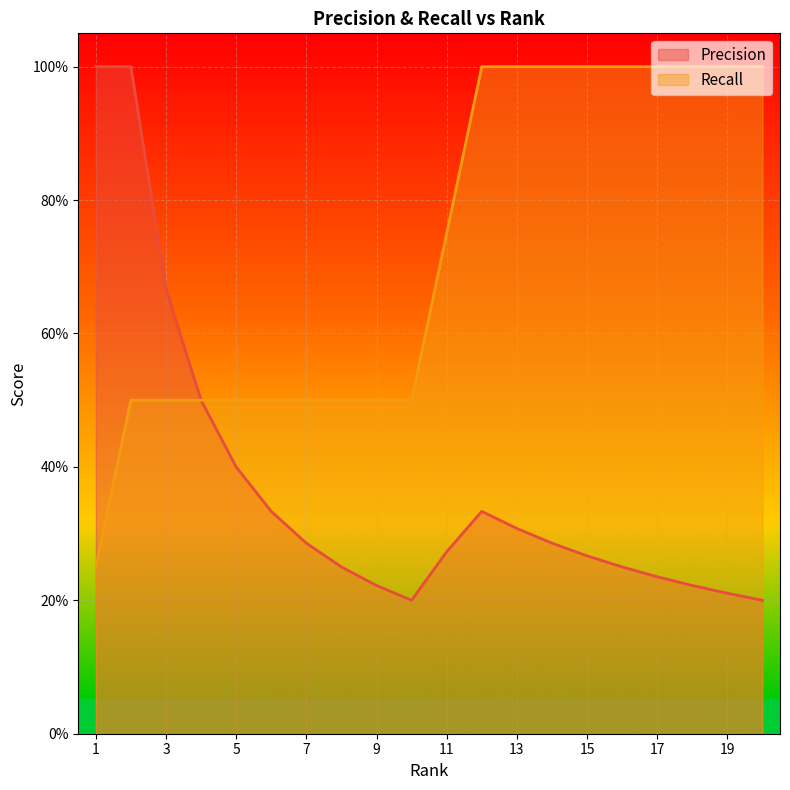

In Precision, how many points are higher than both neighbors (excluding endpoints)?

1